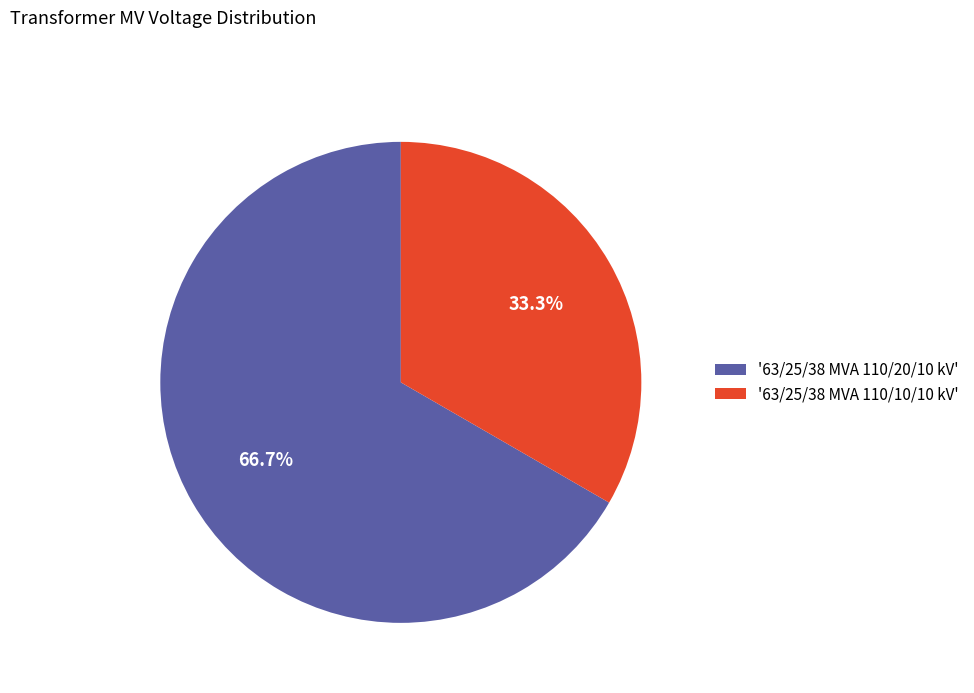

Rank the categories by value from highest to lowest.

'63/25/38 MVA 110/20/10 kV', '63/25/38 MVA 110/10/10 kV'